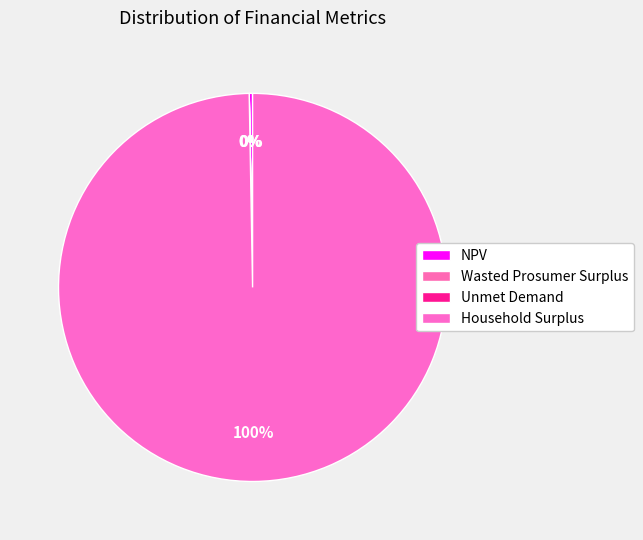

Which category has the biggest portion of the pie?

Household Surplus